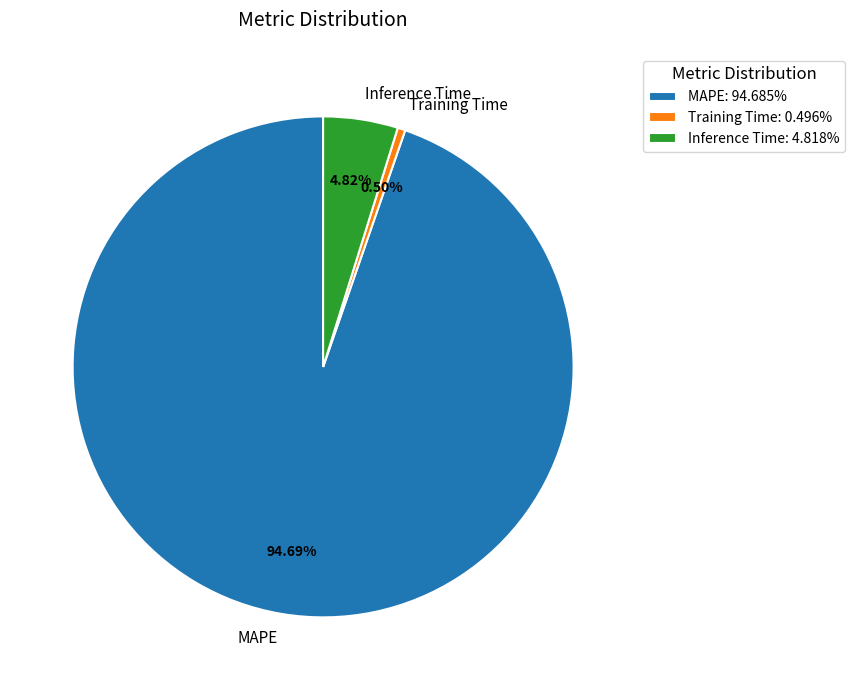

Which has a higher value, Training Time or MAPE?

MAPE